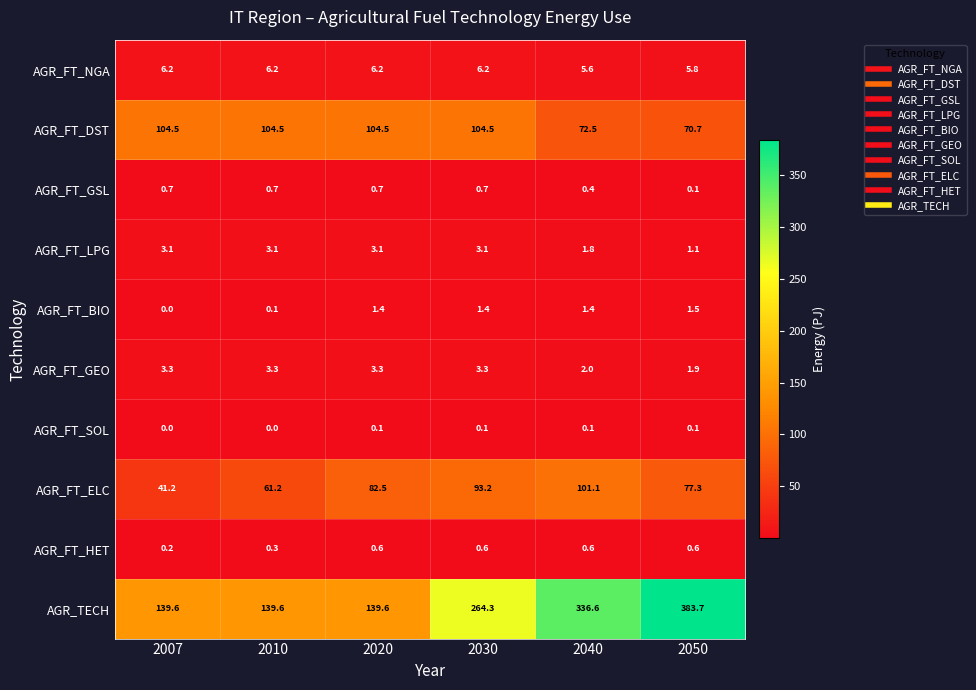

What is the spread (max minus min) of values at 2007?

139.6